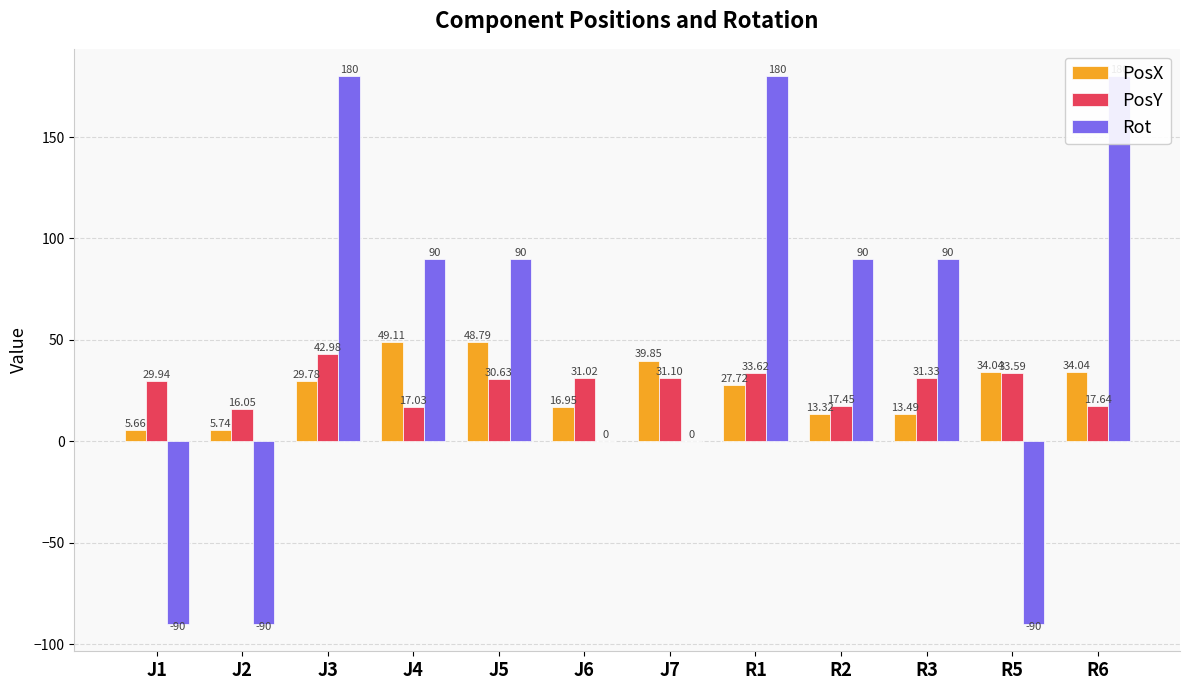

Where is PosY nearest to the value 29?

J1